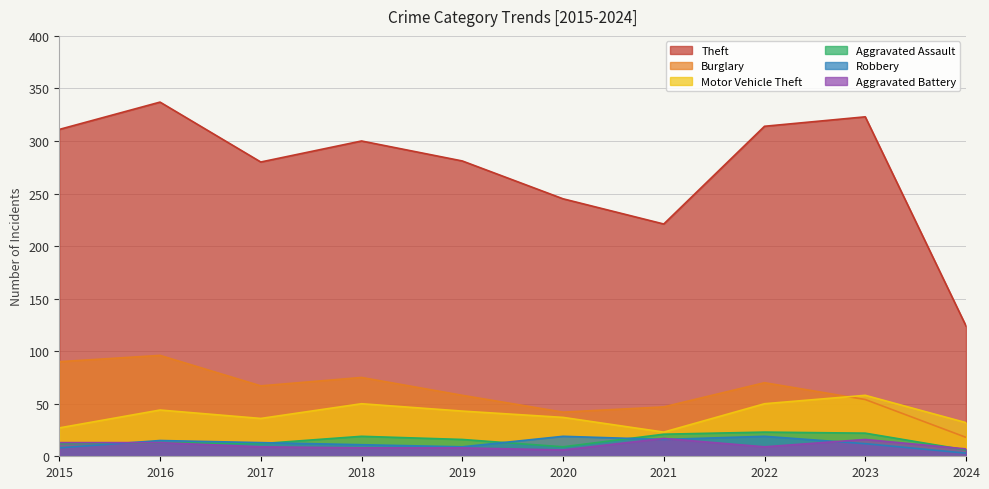

At how many categories does at least one series exceed 66?

10